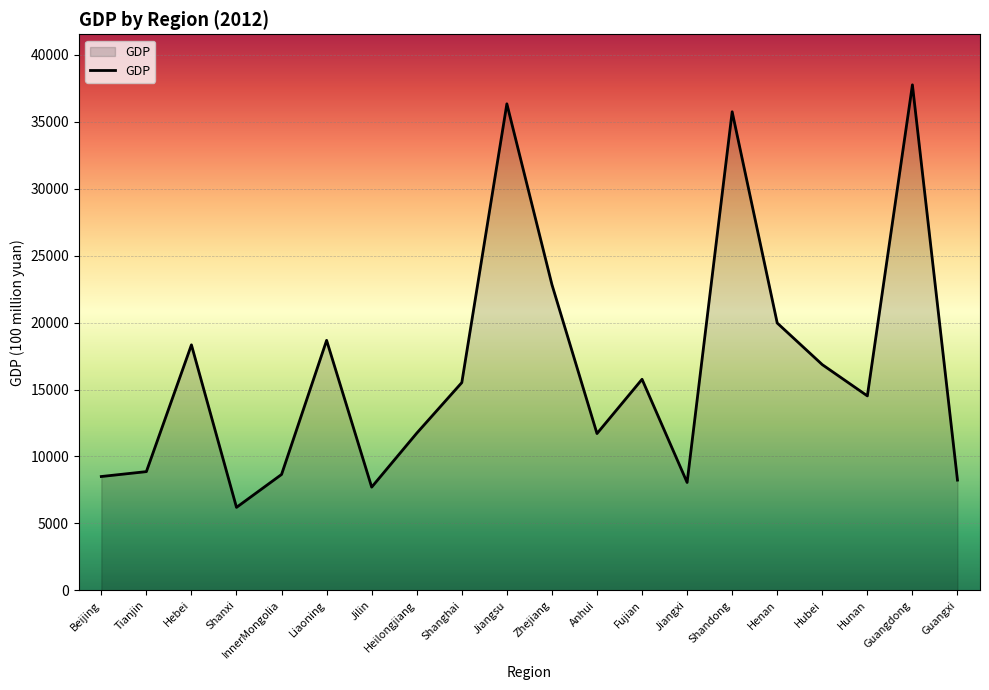

What is the difference between the maximum and minimum values?

31556.8